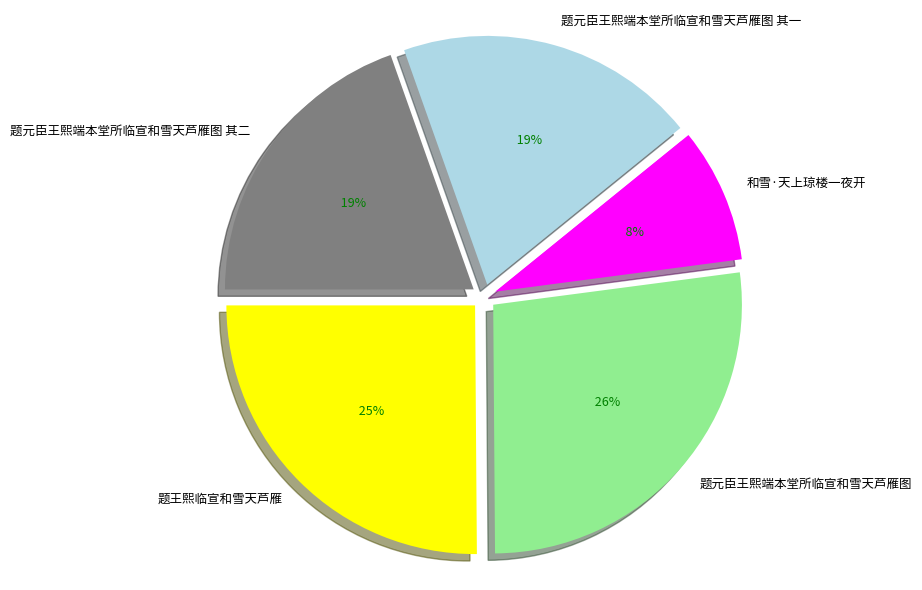

What percentage is the 题王熙临宣和雪天芦雁 slice, to the nearest percent?

25%